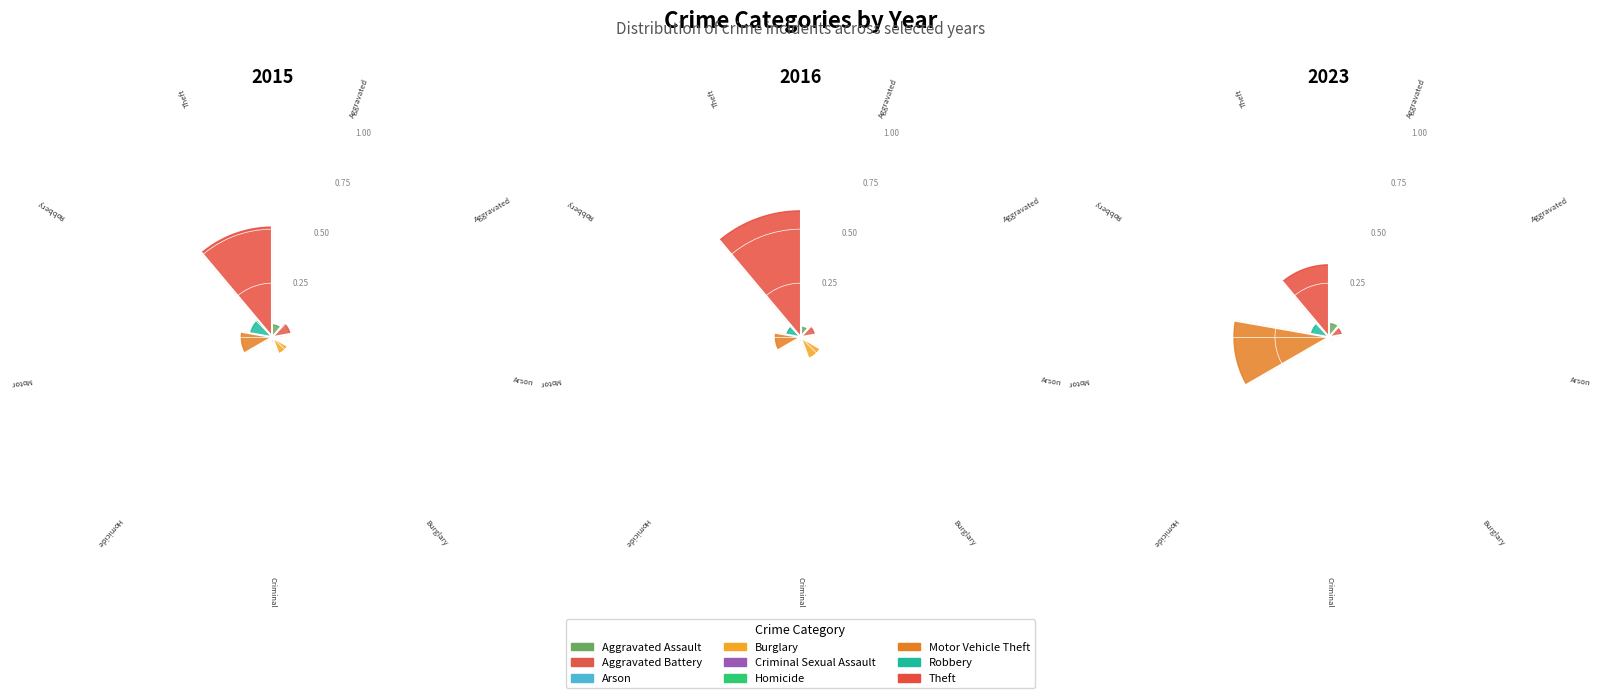

What percentage do Robbery and Motor Vehicle Theft together represent?

24.5%